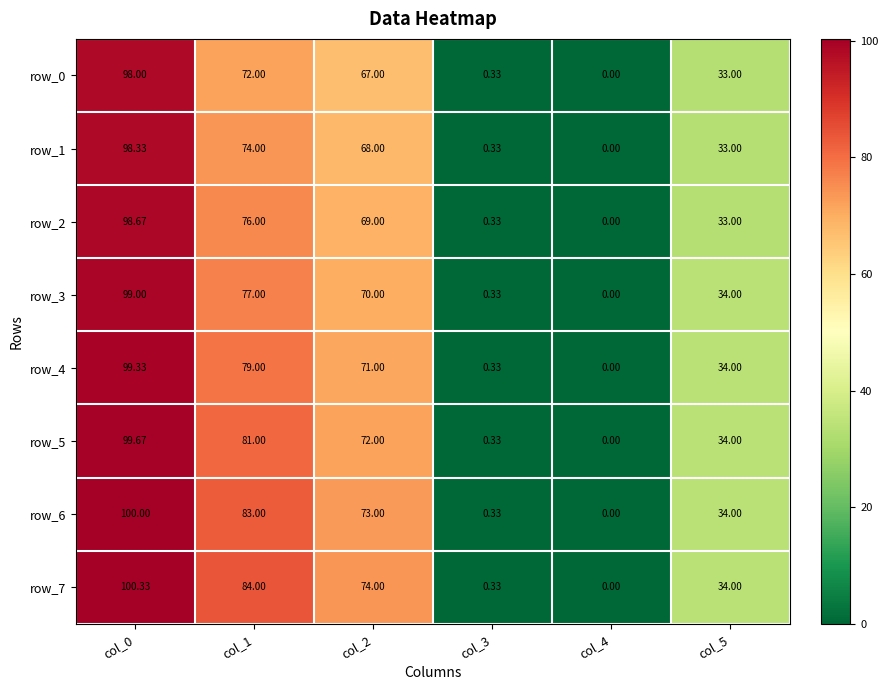

How many categories are shown in the chart?

6